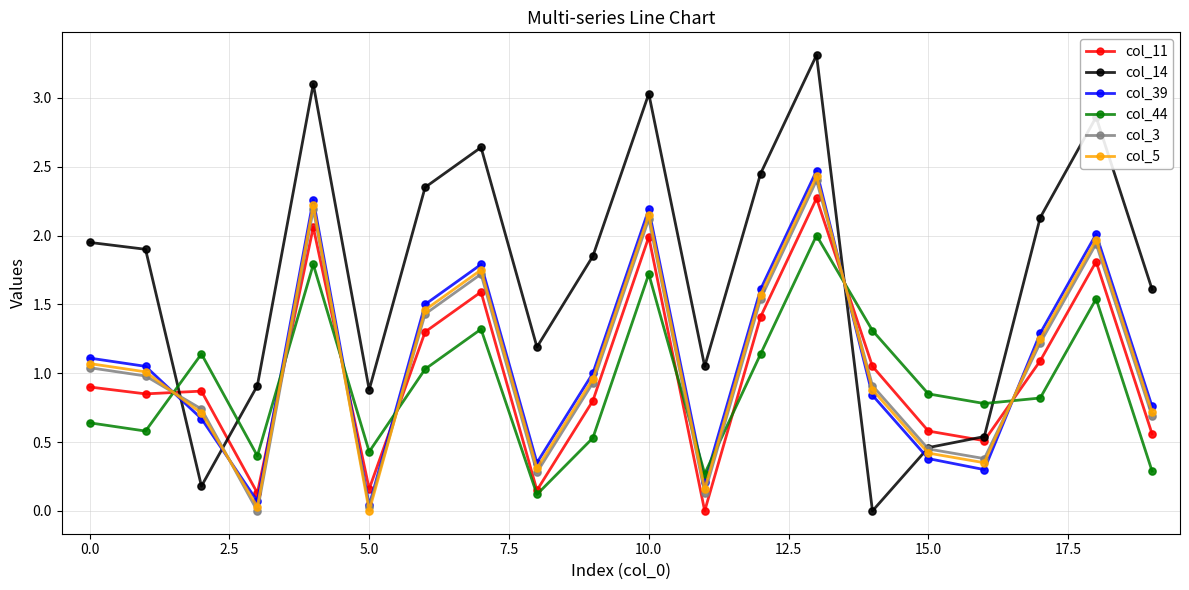

True or false: col_44 and col_14 cross at least once.

True